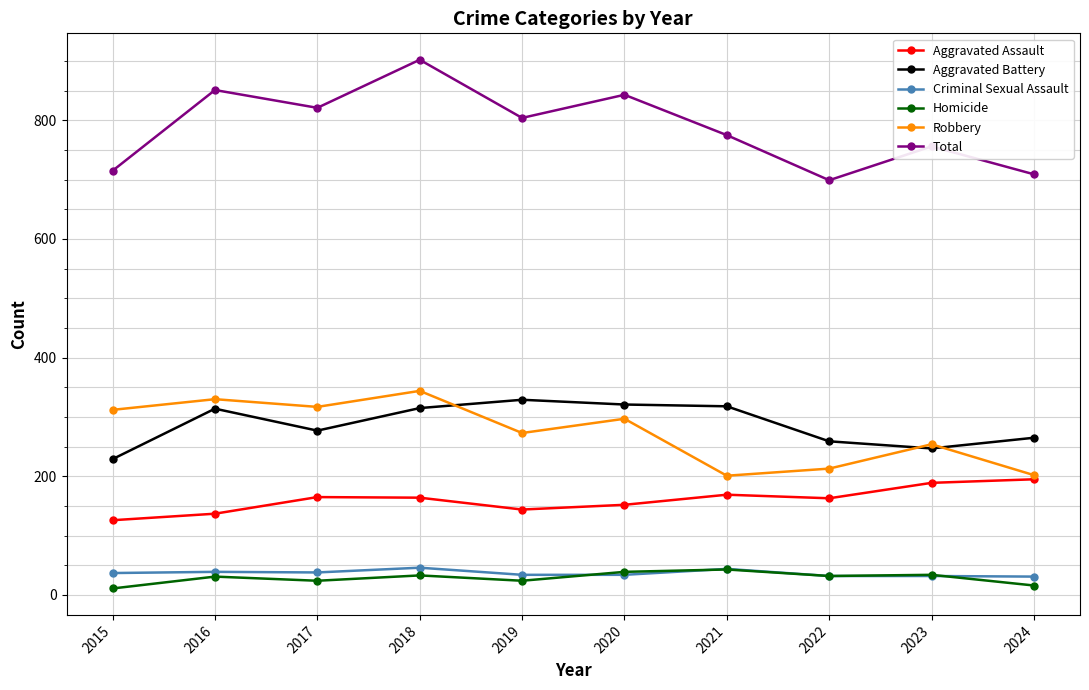

True or false: Robbery has more than 0 points higher than both neighbors.

True